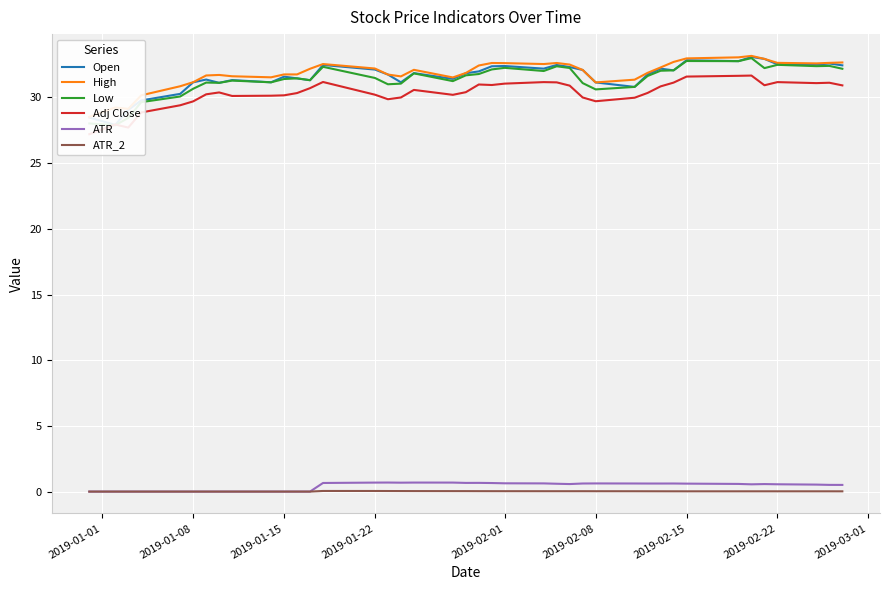

What is the sum of all Open values?

1263.9